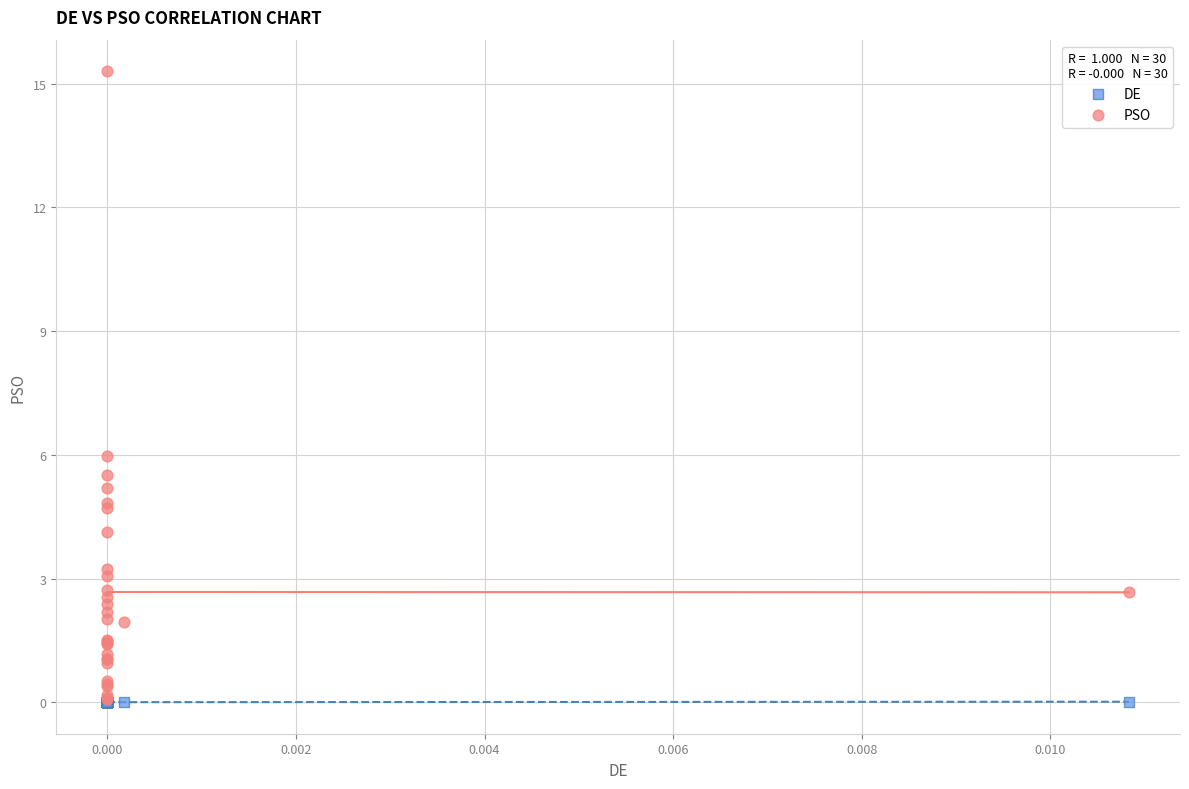

In the PSO series, what Y value is closest to 7?

6.0